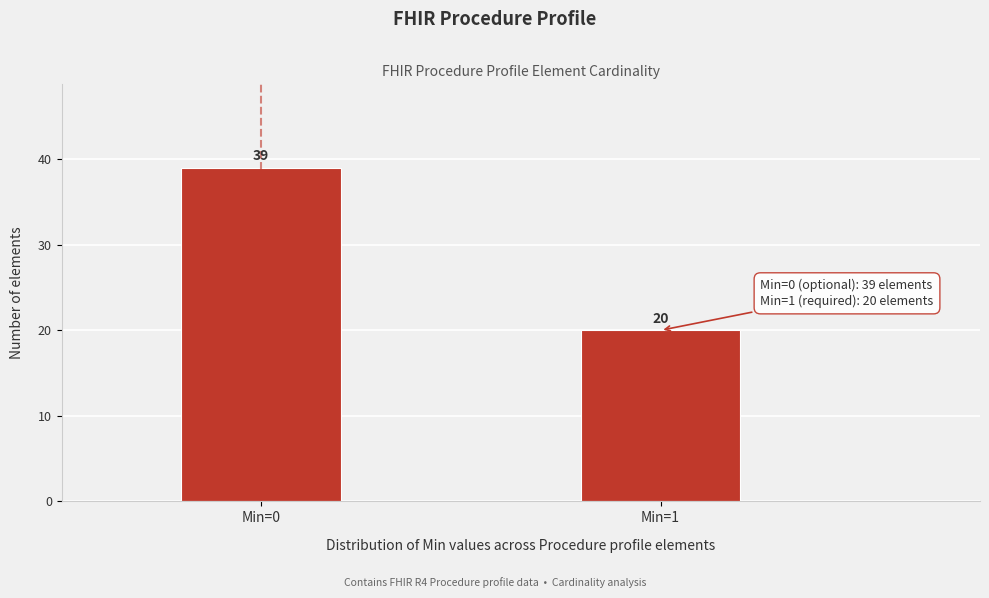

Reading left to right, extract all data points from this chart.

39	20